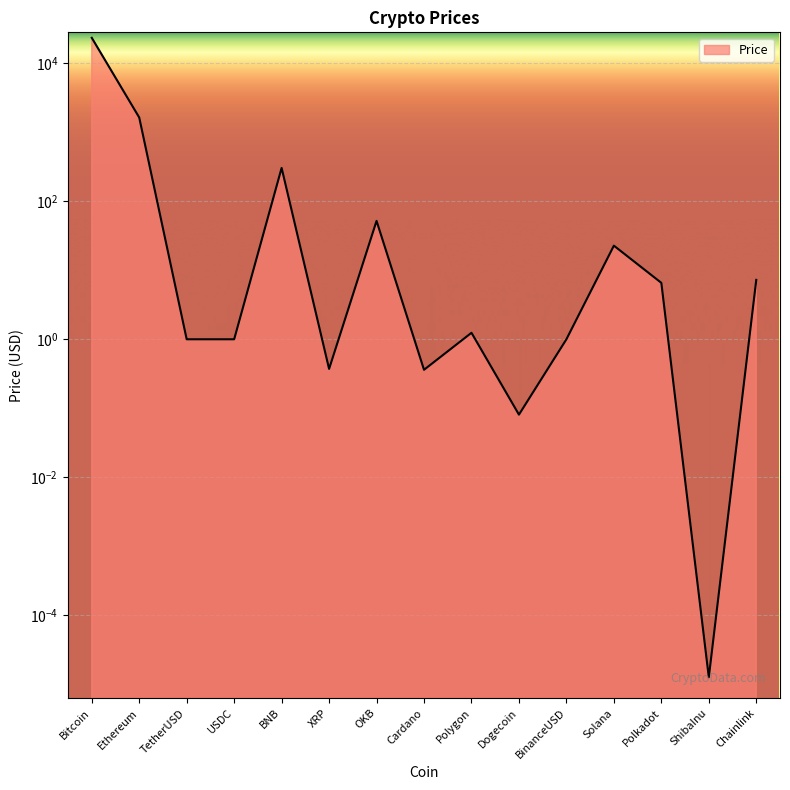

At which category does the chart reach its peak across all series?

Bitcoin